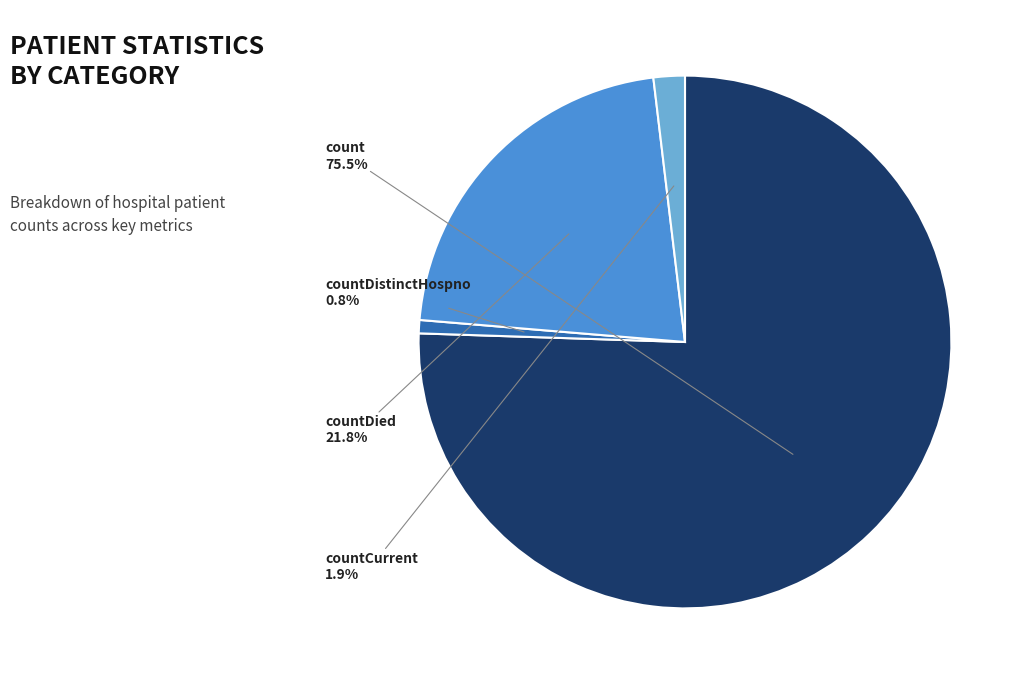

What is the largest slice in the pie chart?

count